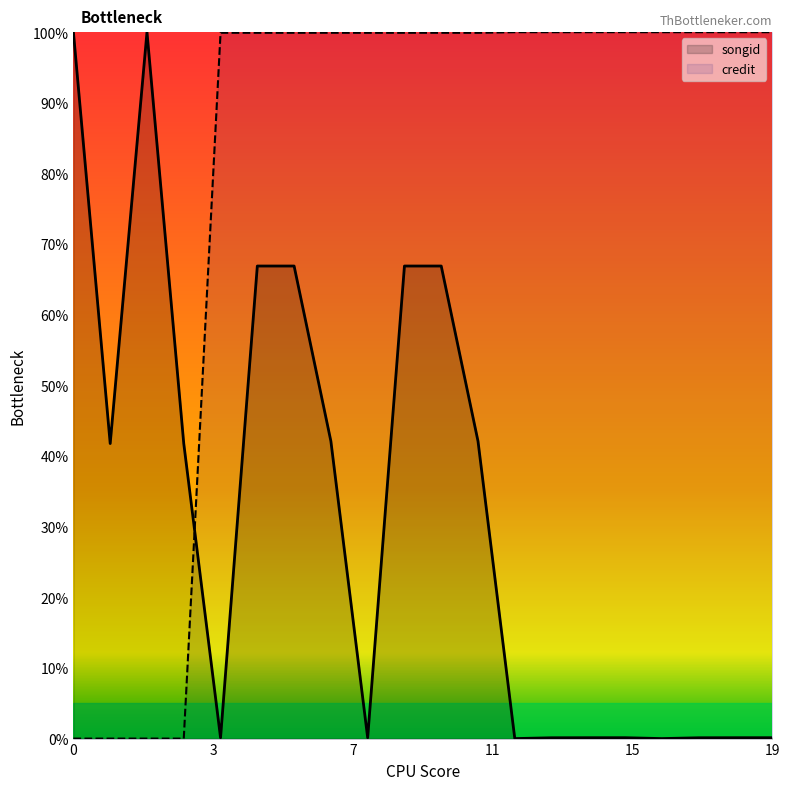

Which series ends up on top after the final intersection of songid and credit?

credit